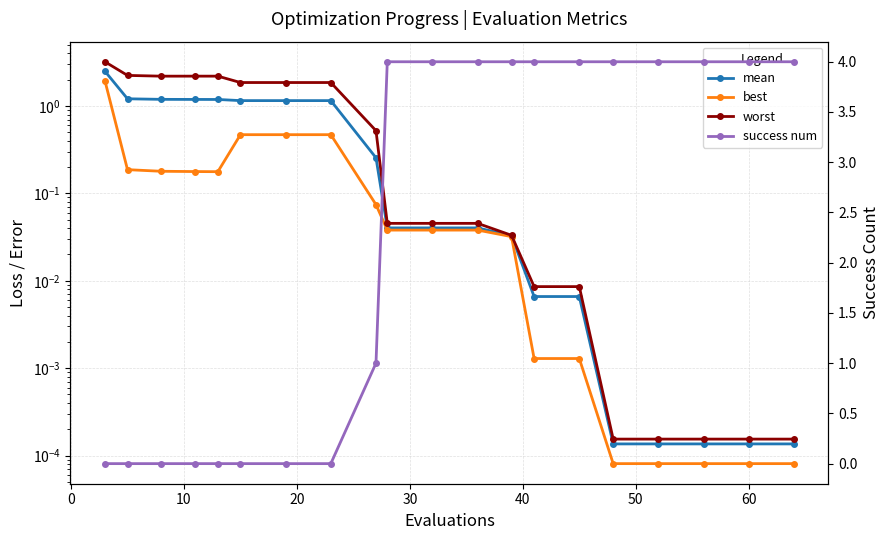

True or false: best and success num intersect in this chart.

True